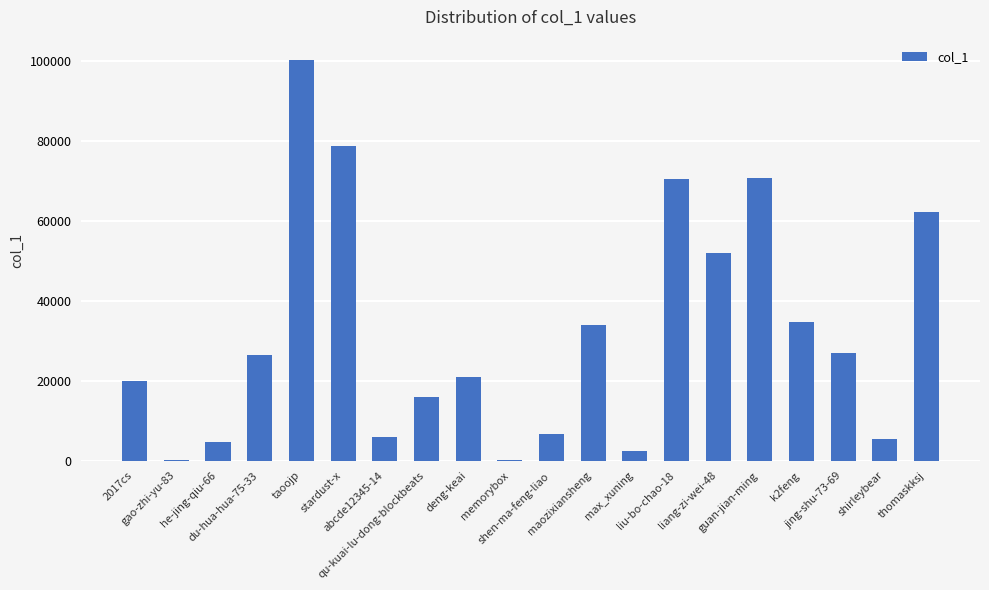

What is the maximum value shown in the chart?

100374